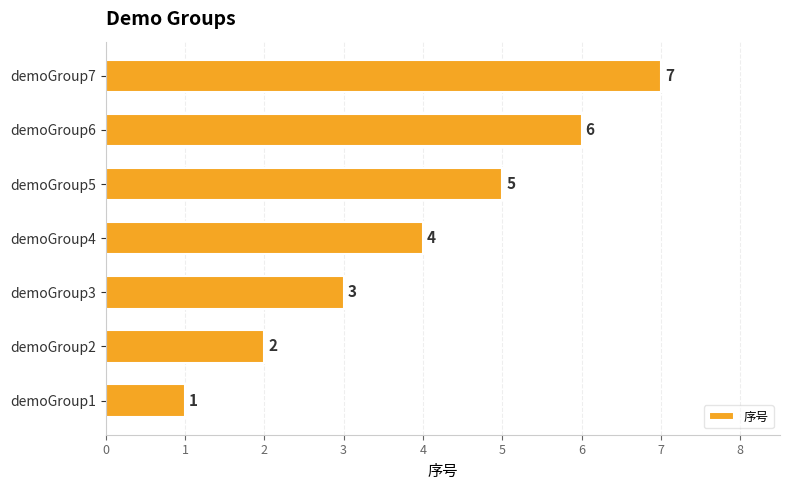

What is the change in value from demoGroup2 to demoGroup4?

+2